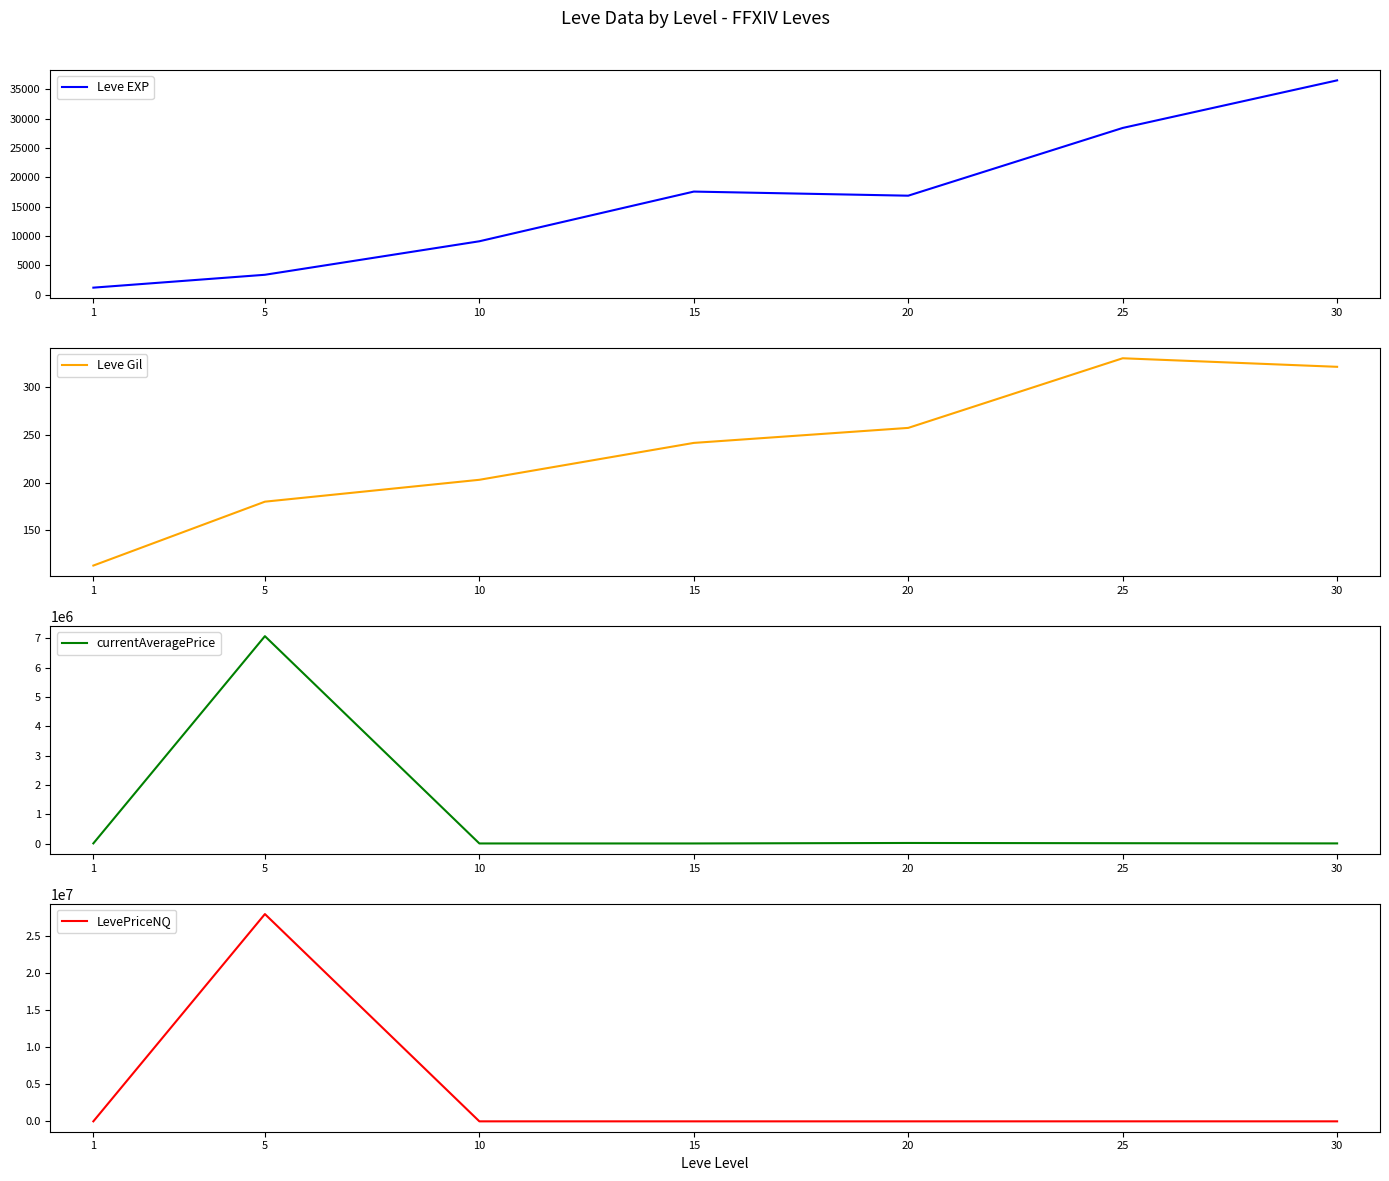

How many lines are shown in the chart?

4